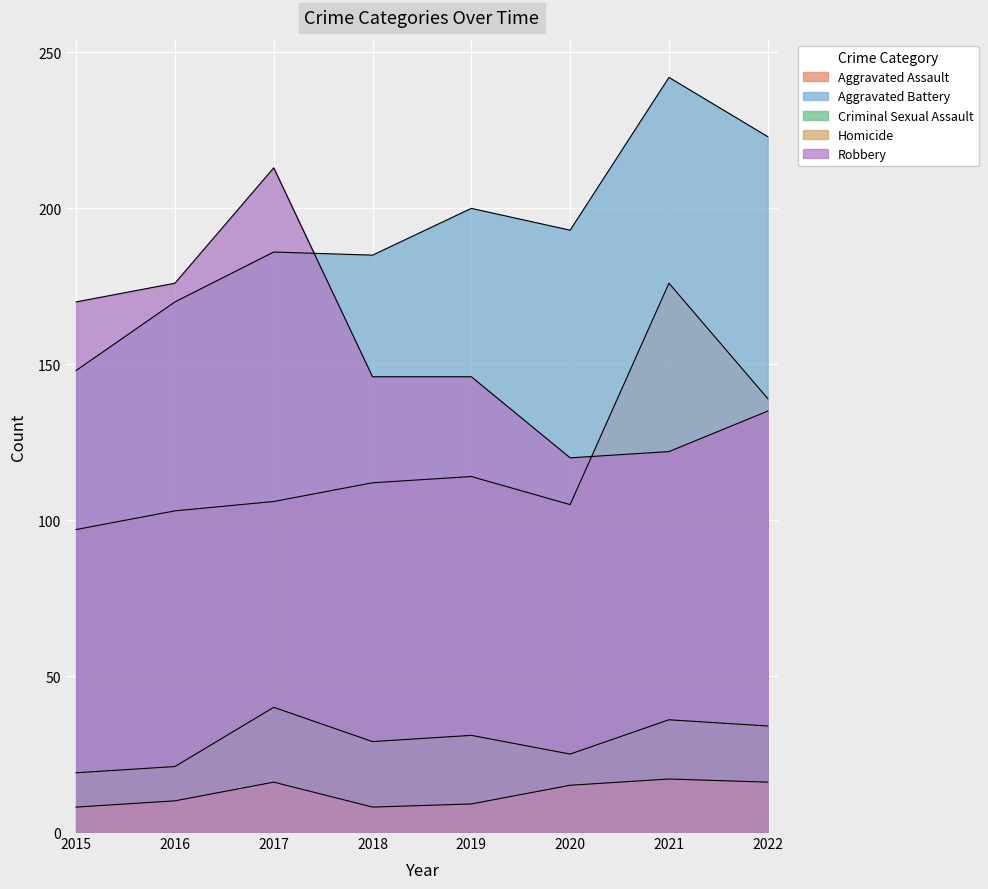

At which category is the sum across all series the highest?

2021